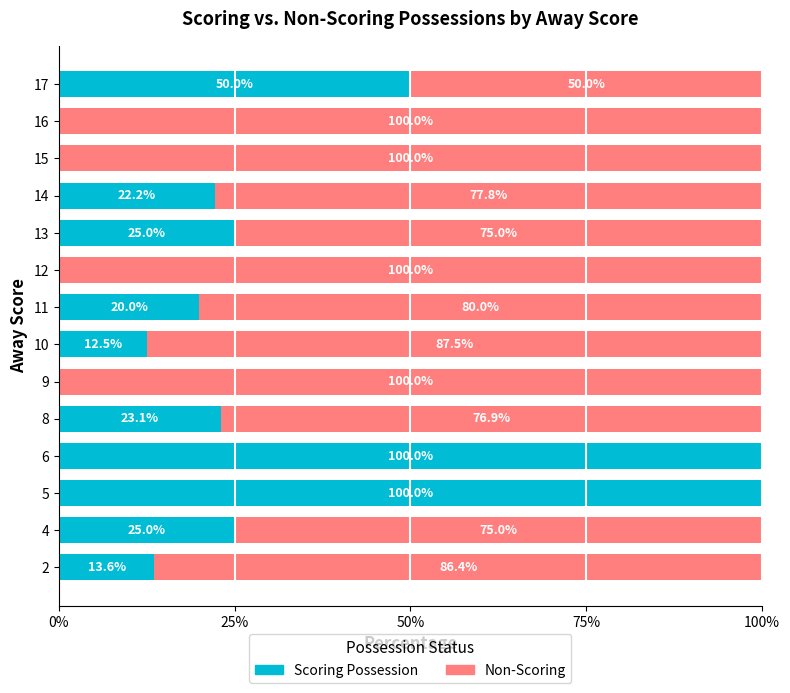

What is the sum of all Scoring Possession values?

391.4